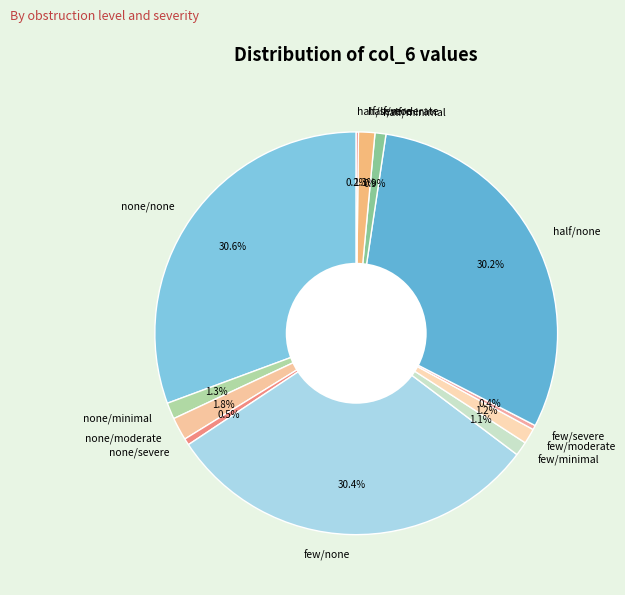

How much of the chart is everything except few/severe?

99.6%